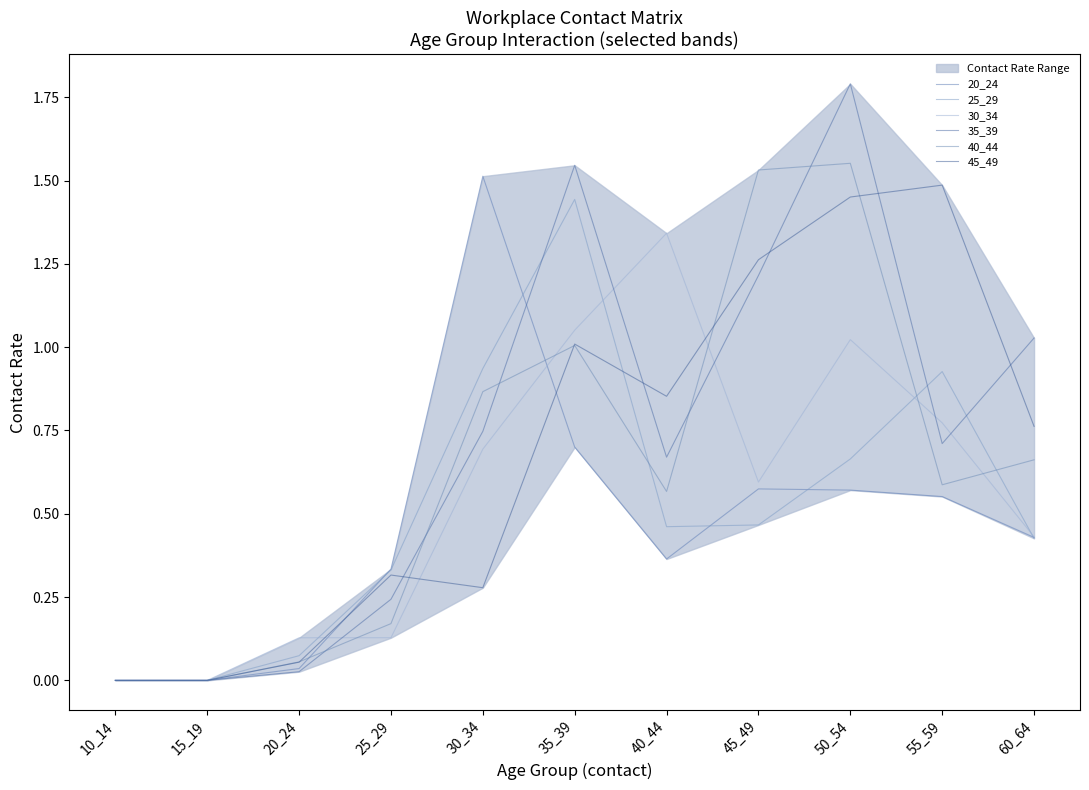

How many intersections are there between 25_29 and 30_34?

4